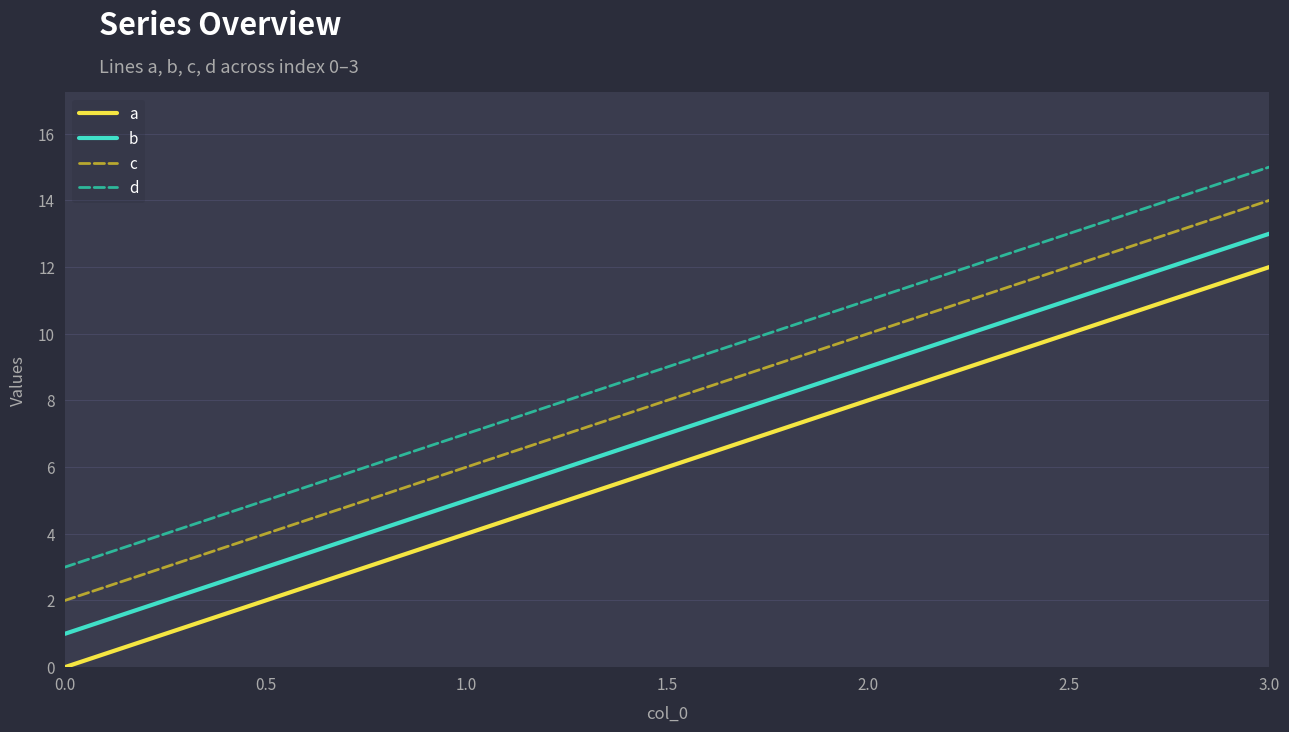

Reading left to right, transcribe all the data shown in this chart.

a: 0	4	8	12
b: 1	5	9	13
c: 2	6	10	14
d: 3	7	11	15